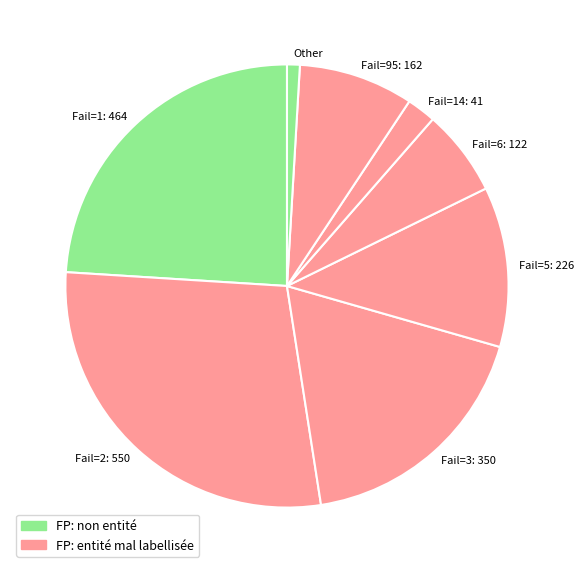

Combined, do Fail=14: 41 and Other account for over 50%?

No